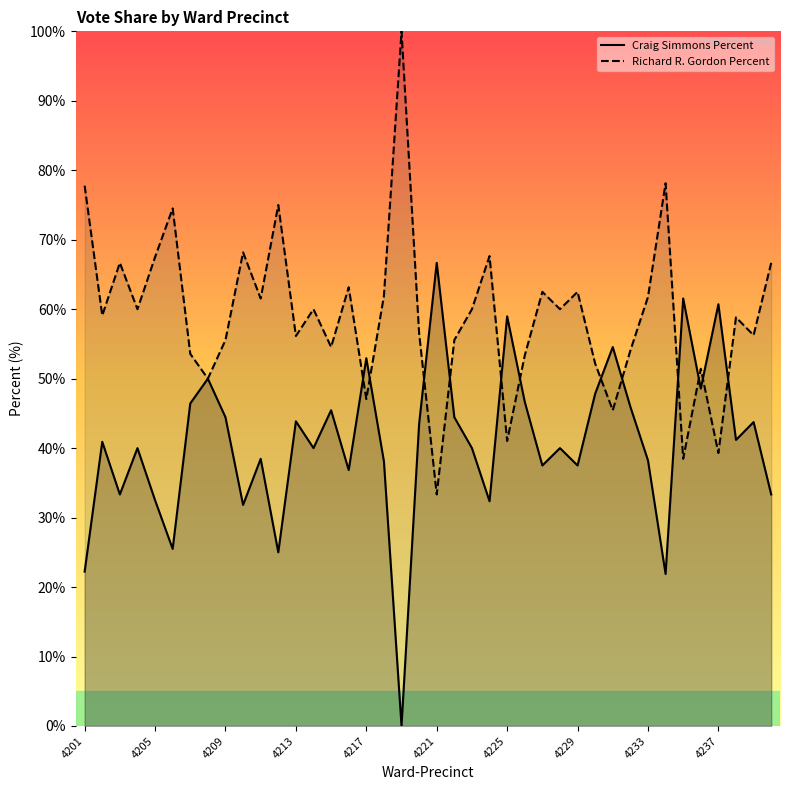

How many lines are shown in the chart?

2